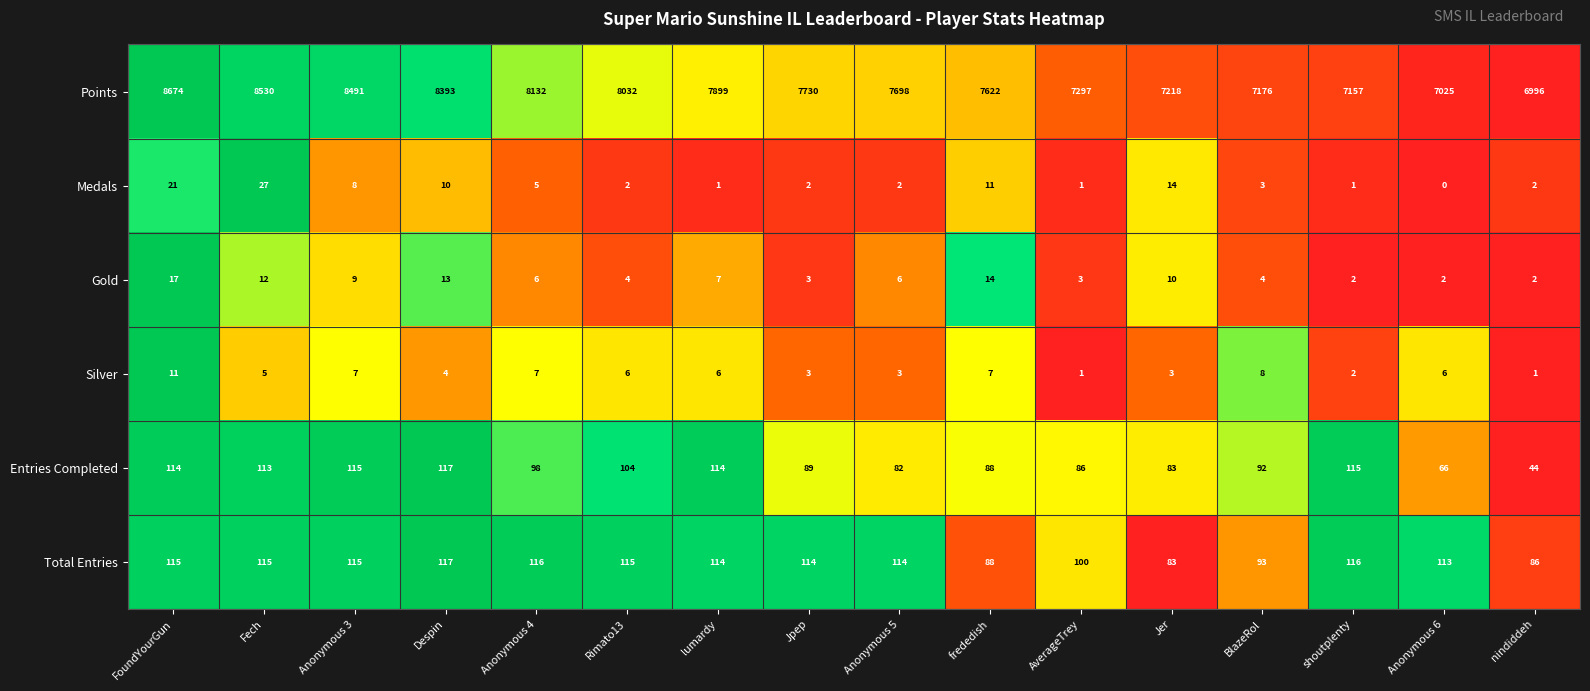

Is it true that Silver equals 4 at Despin?

True